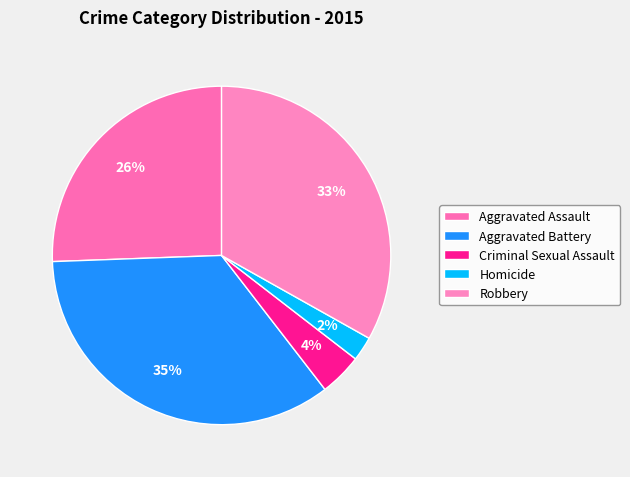

Which has a higher value, Aggravated Battery or Aggravated Assault?

Aggravated Battery